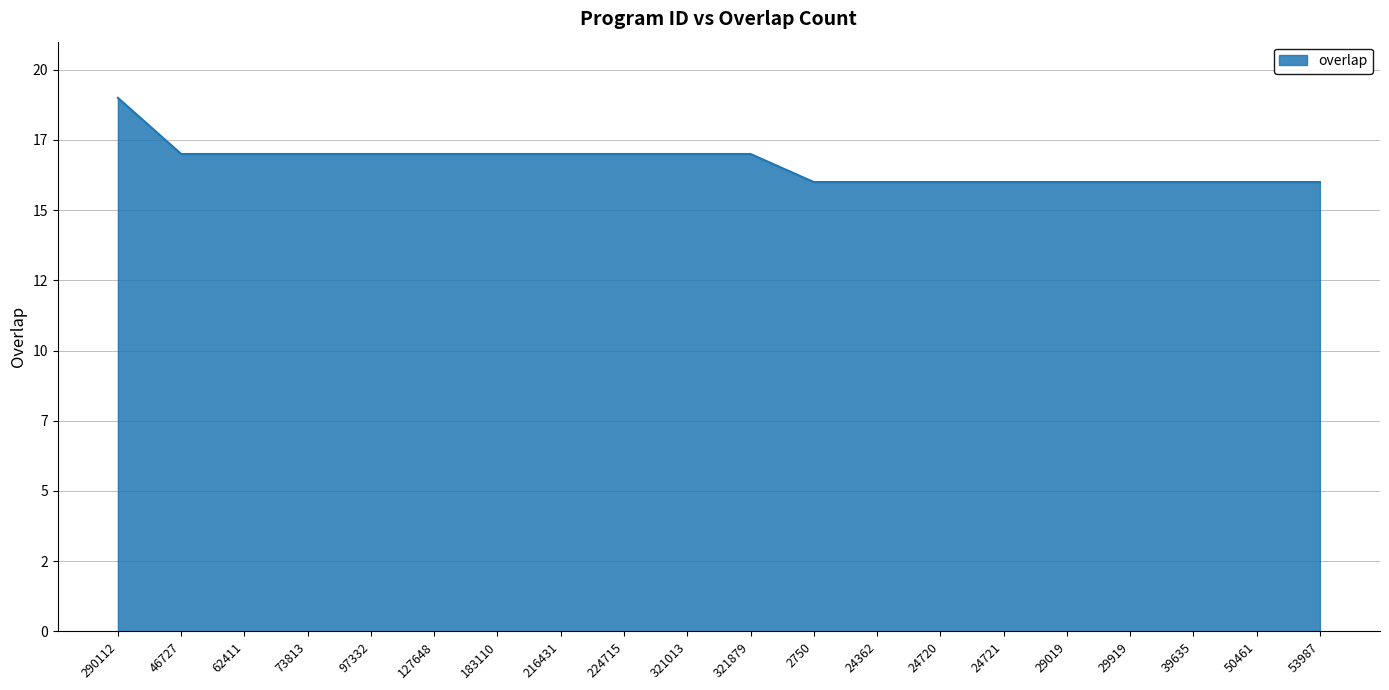

What is the approximate value at 224715?

17